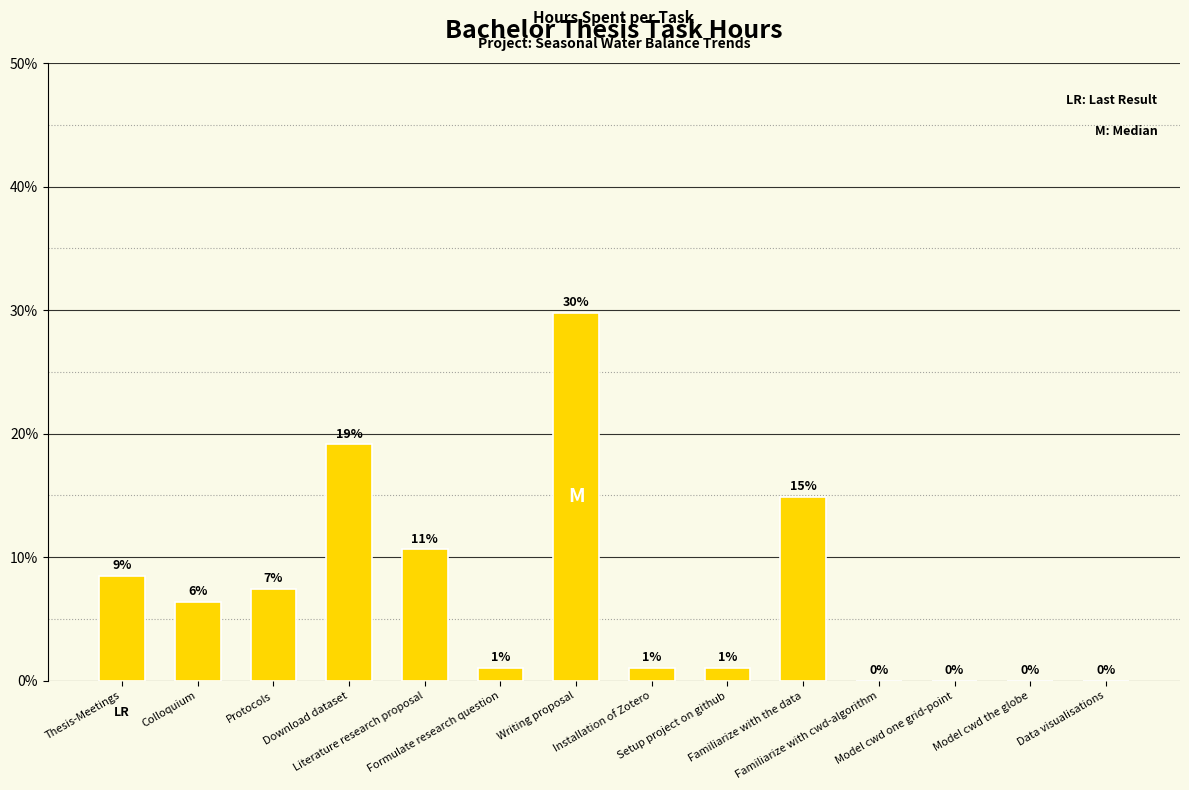

Where does the data first go above 6?

Thesis-Meetings